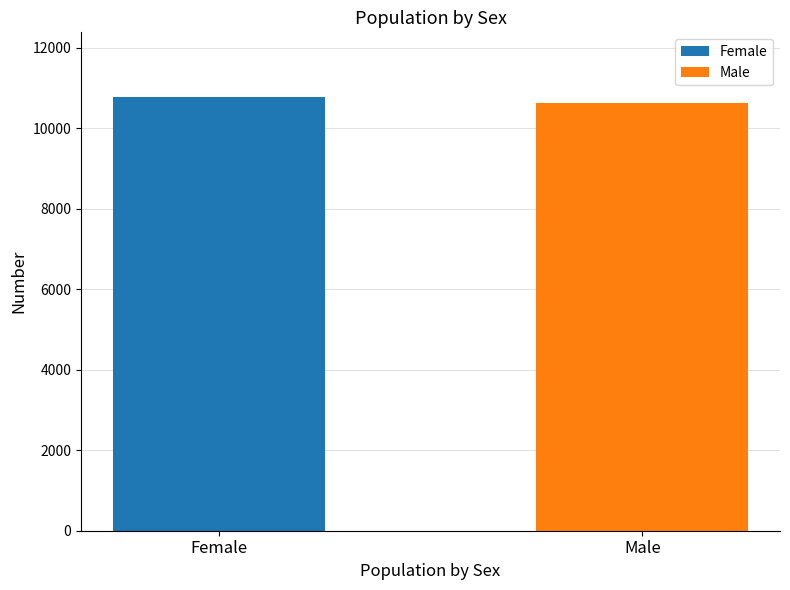

What is the minimum value shown in the chart?

10617